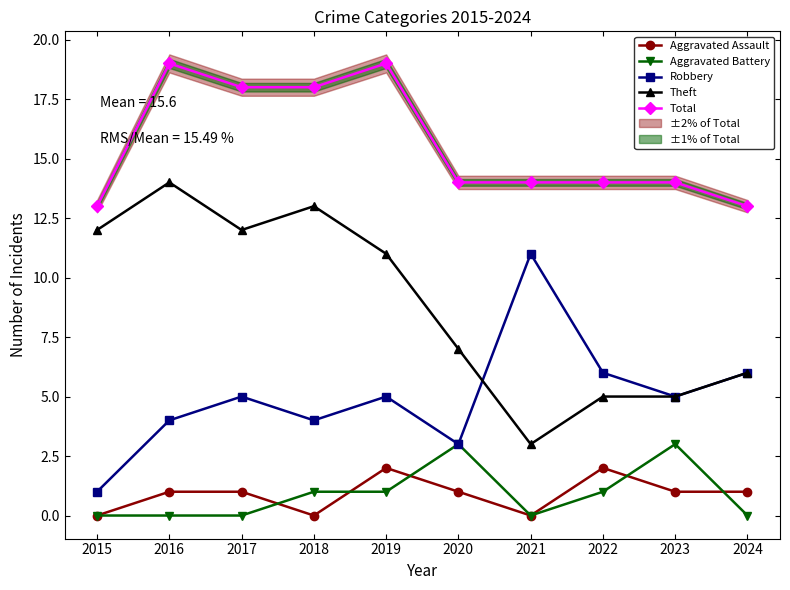

Does the chart have visible grid lines?

No